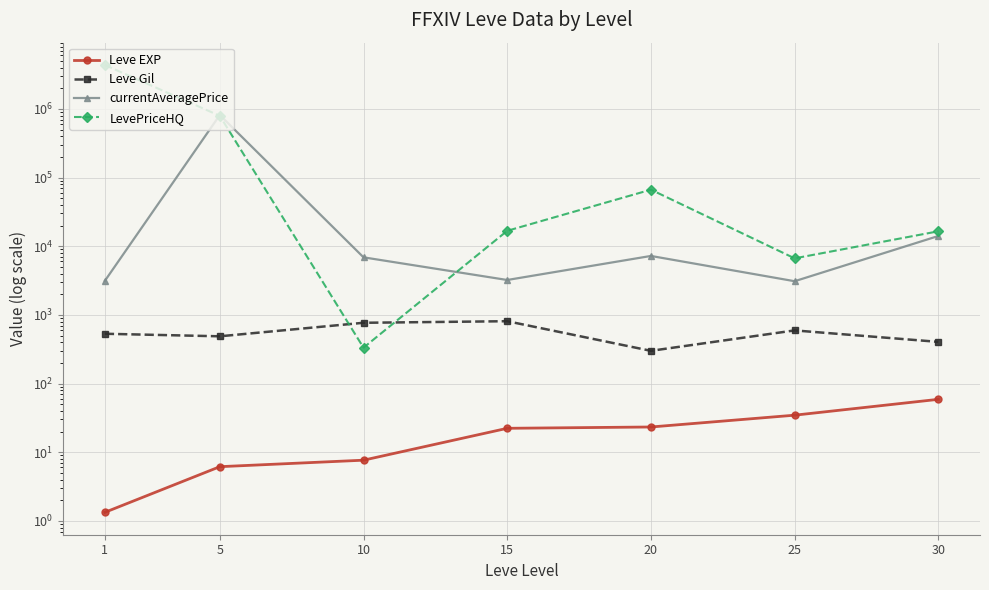

What is the sum of all Leve Gil values?

3898.3